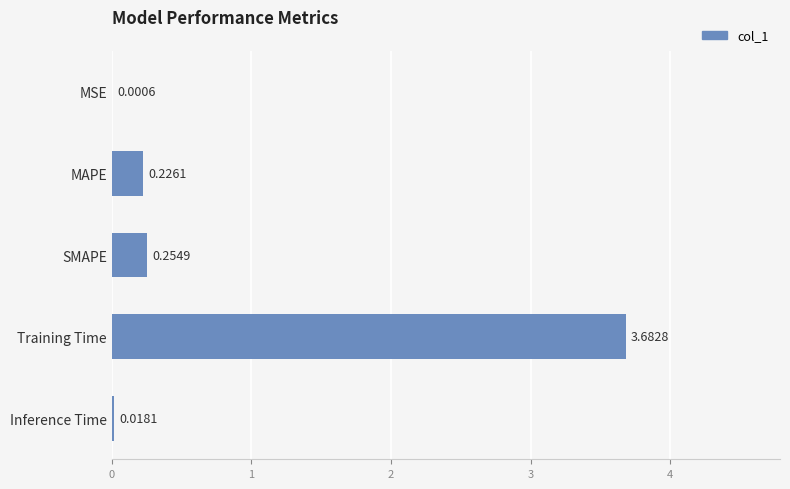

Between SMAPE and MAPE, which is larger?

SMAPE